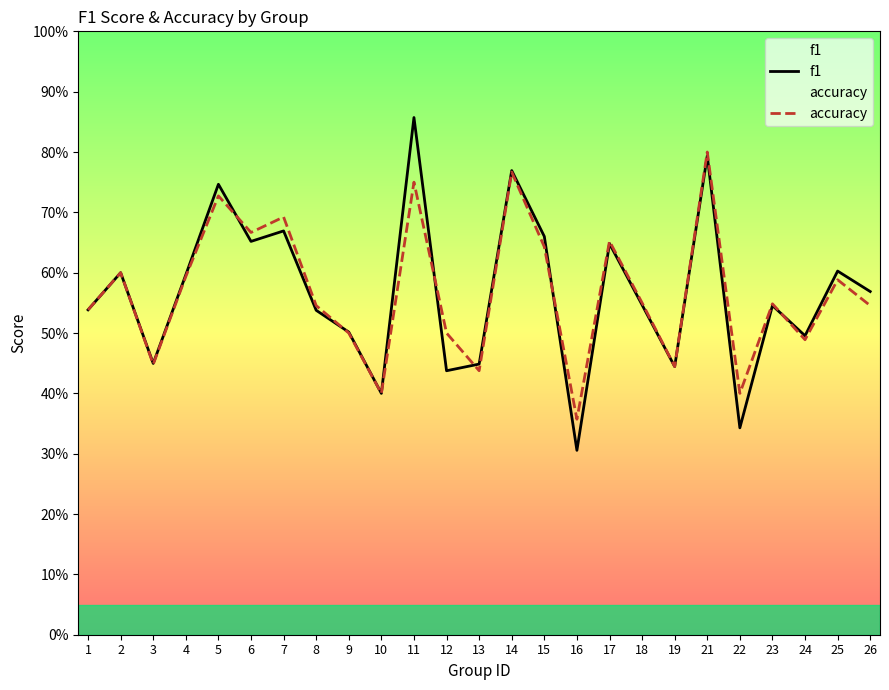

True or false: f1 and accuracy cross at least once.

True